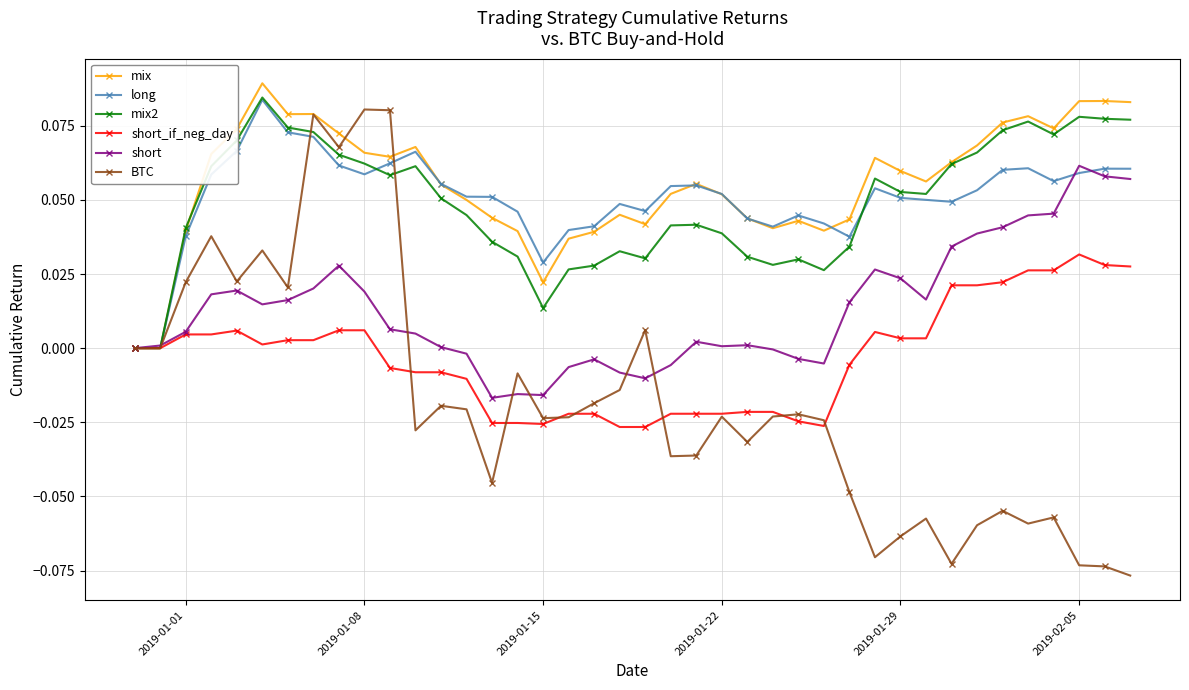

Which series has the largest range (max minus min)?

BTC